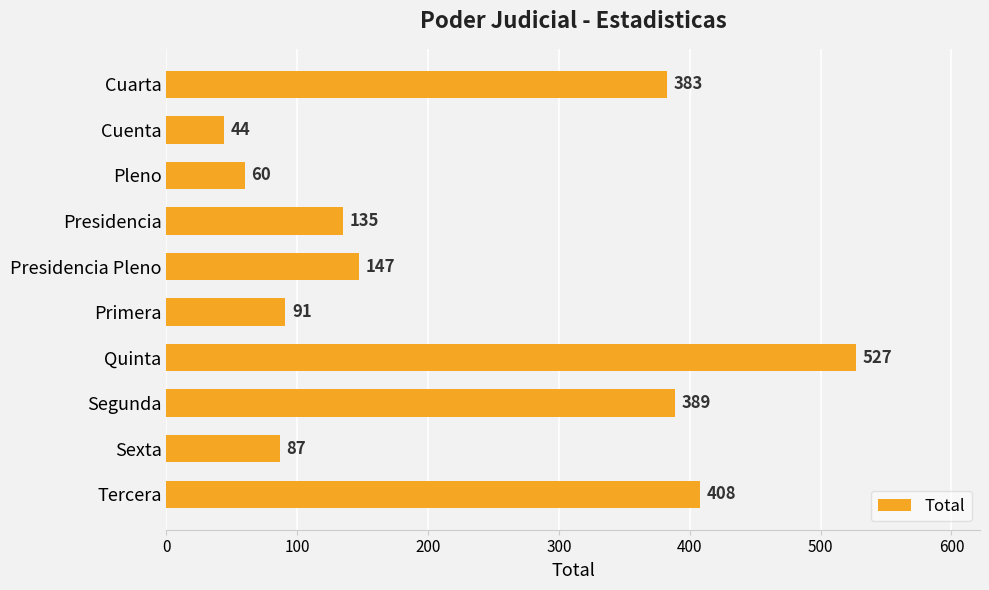

How many bars are there in total?

10